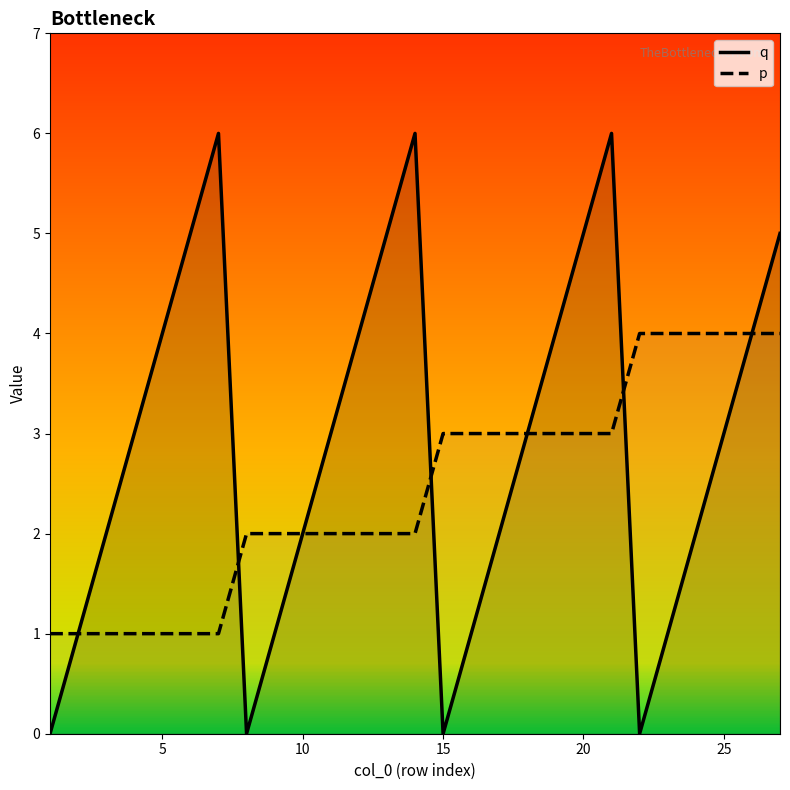

What is the maximum value for p?

4